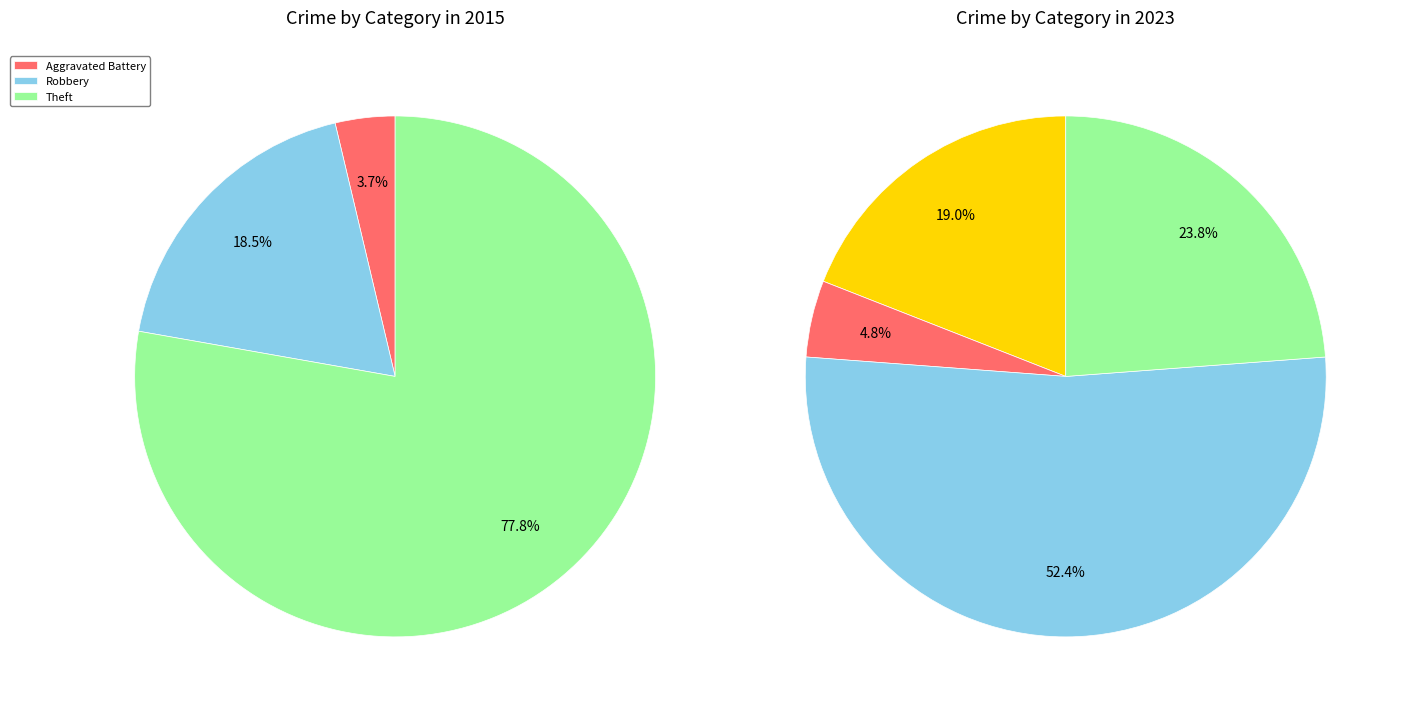

True or false: 4 accounts for 30% of the total.

False